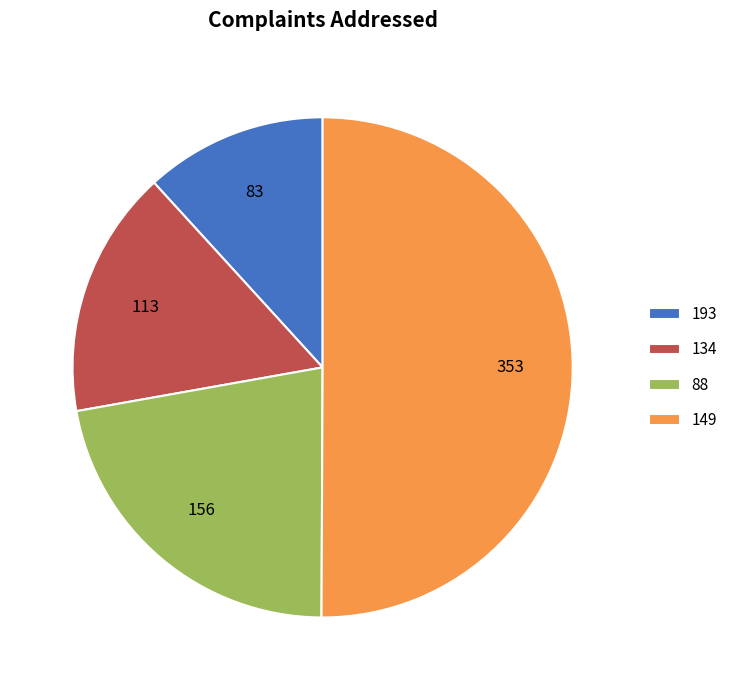

What is the ratio of the value at 134 to the value at 193?

1.4